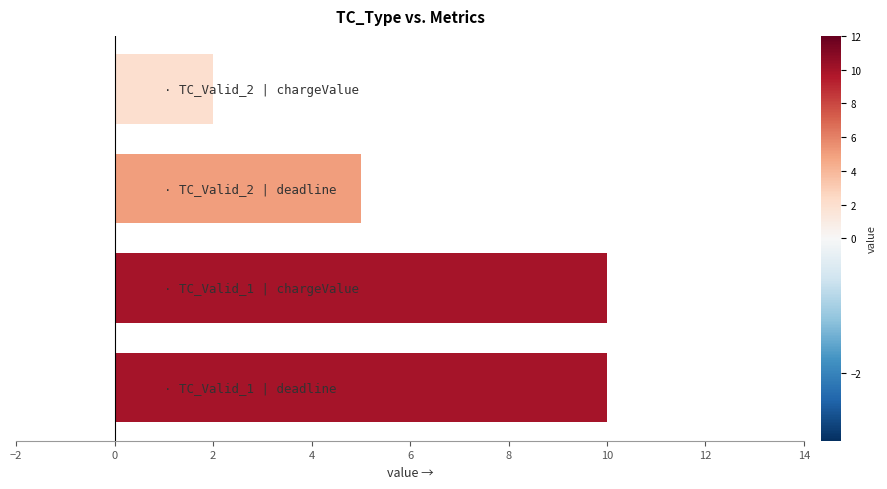

What is the difference between the maximum and minimum values in the deadline series?

5